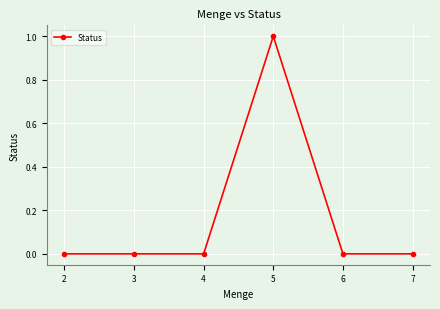

What is the difference between the values at 7 and 5?

1